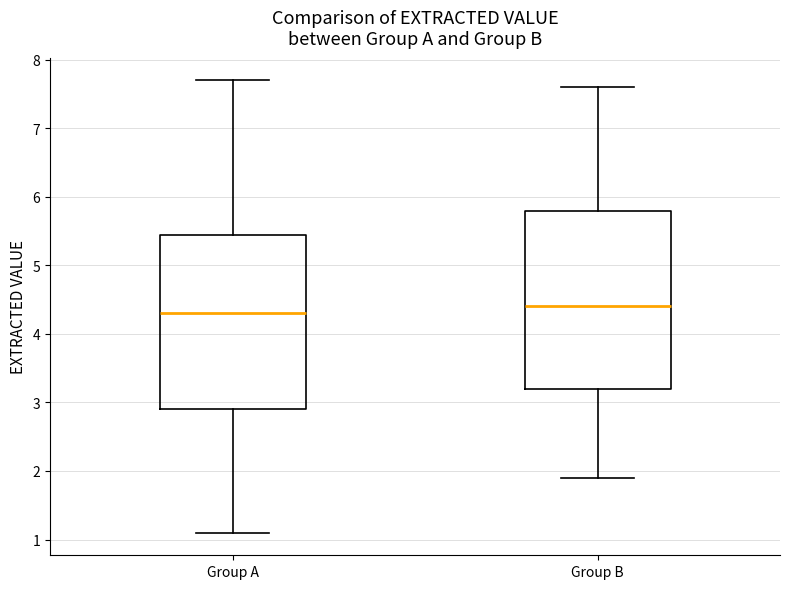

Reading left to right, read every box against the y-axis: the position of its median line, the range the box covers, and the ends of its whiskers. The values are not printed on the chart, so give them approximately, as read against the axis.

Group A: median 4.3, box 2.9 to 5.5, whiskers 1.1 to 7.7
Group B: median 4.4, box 3.2 to 5.8, whiskers 1.9 to 7.6